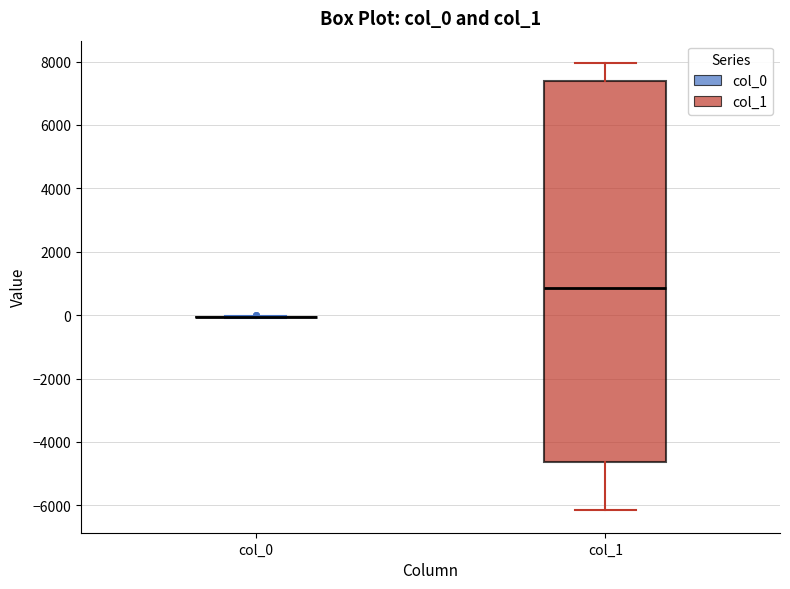

Reading left to right, transcribe this box plot: for each box, give where its median line is, the range the box spans, and where its two whiskers end, as read against the y-axis. The values are not printed on the chart, so give them approximately, as read against the axis.

col_0: box collapsed to a line at 0, whiskers 0 to 0
col_1: median 800, box -4600 to 7400, whiskers -6200 to 8000